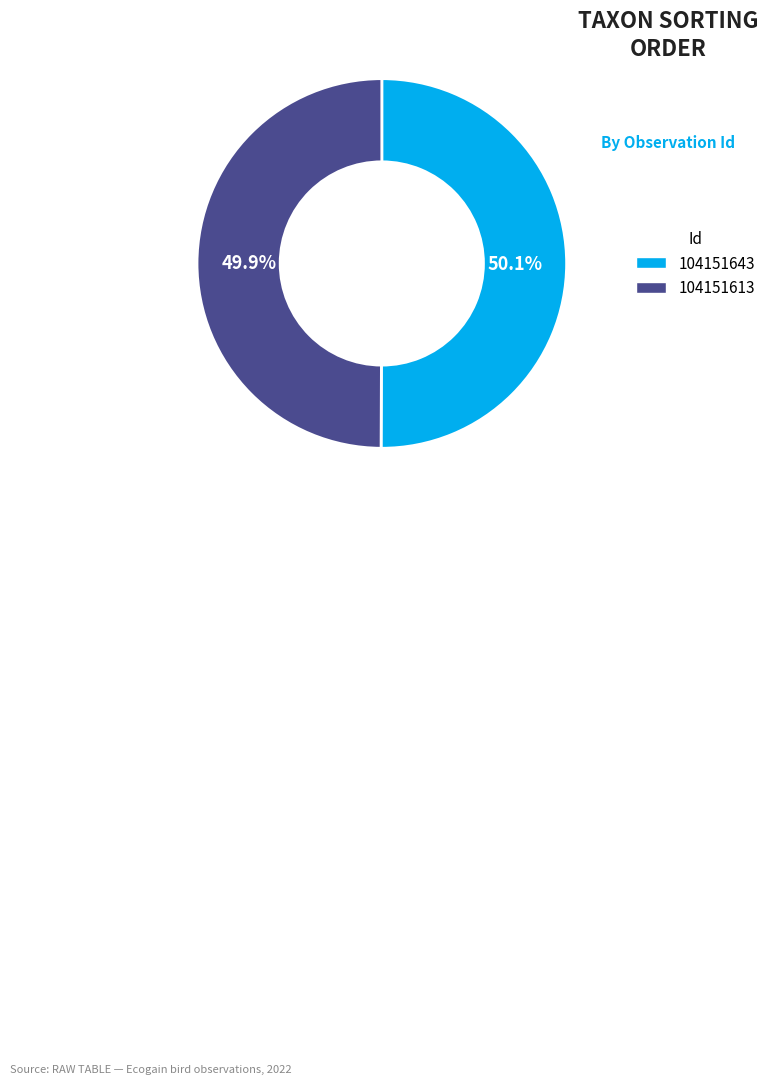

True or false: 104151613 accounts for 64% of the total.

False